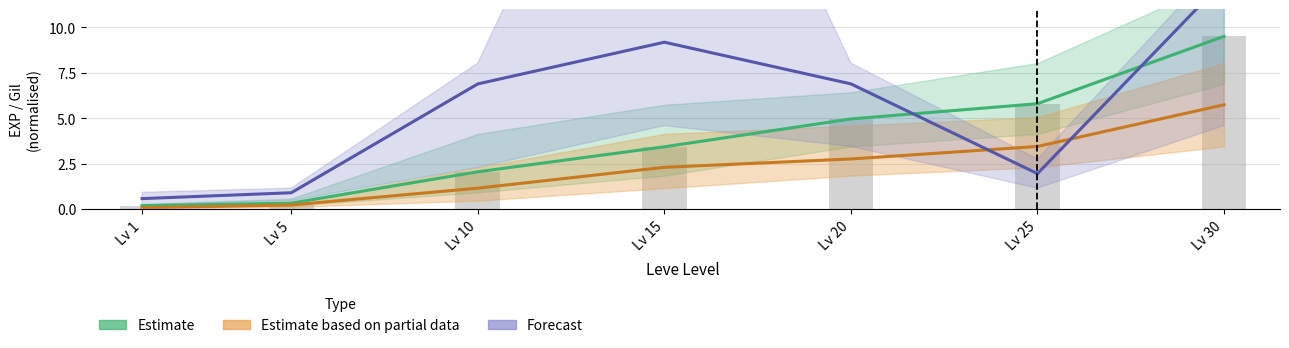

What is the total value across all series at Lv 10?

10.1